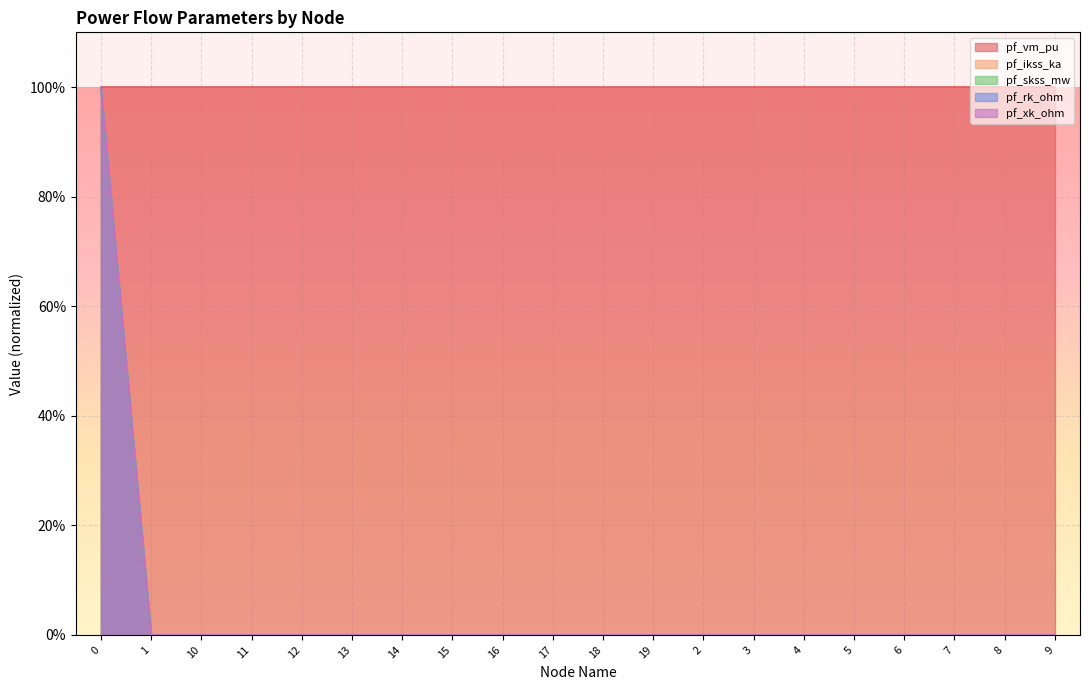

Does the chart display data point markers on the line(s)?

No